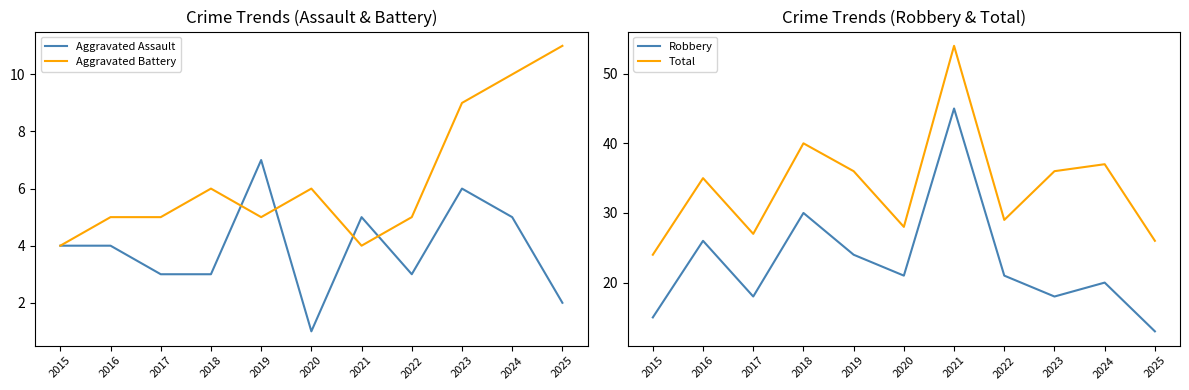

At which category does Aggravated Battery reach its first local peak?

2018